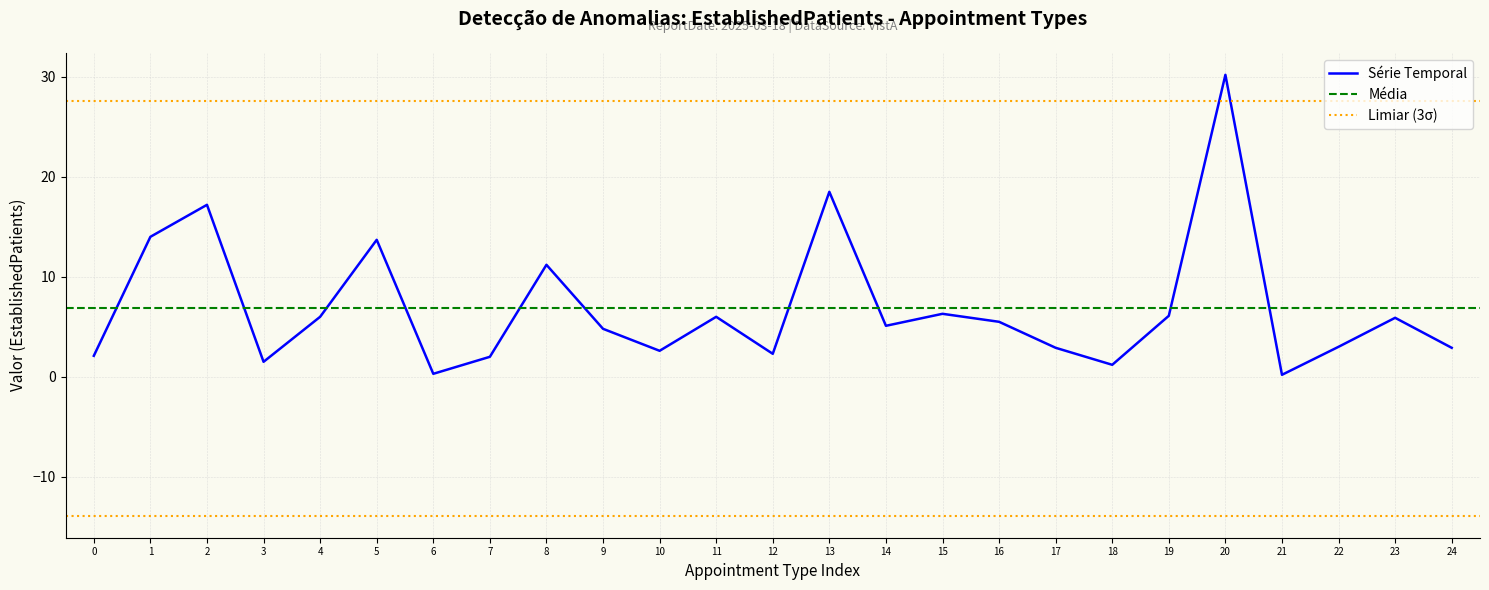

How many points are higher than both their immediate neighbors (excluding endpoints)?

8